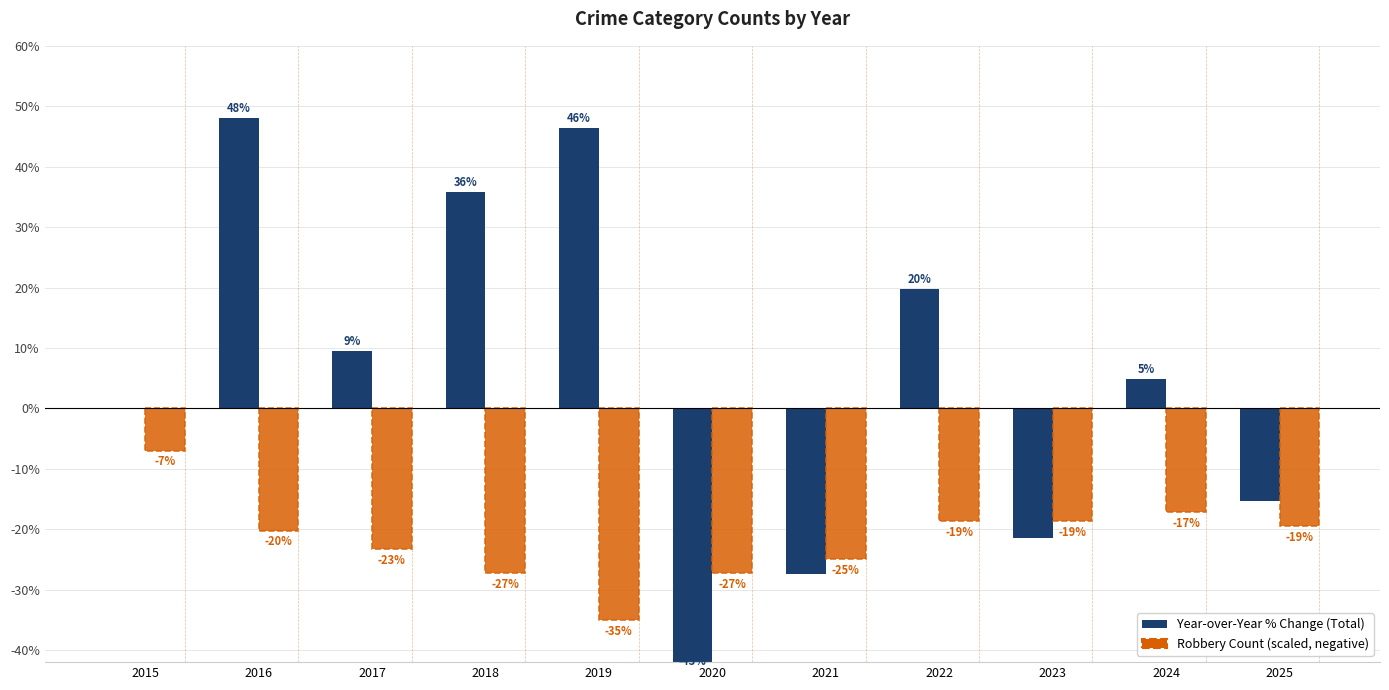

What is the sum of all Year-over-Year Change (Total) values?

56.3